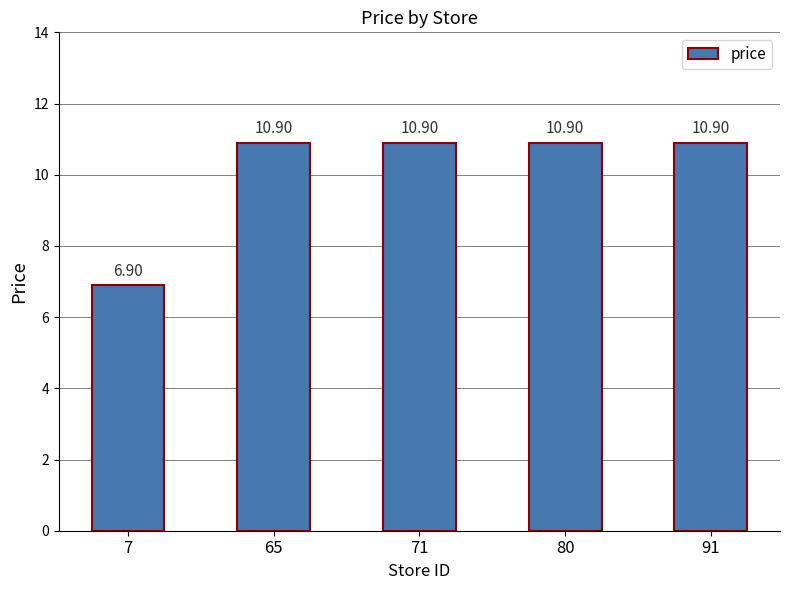

What is the ratio of the value at 80 to the value at 65?

1.0